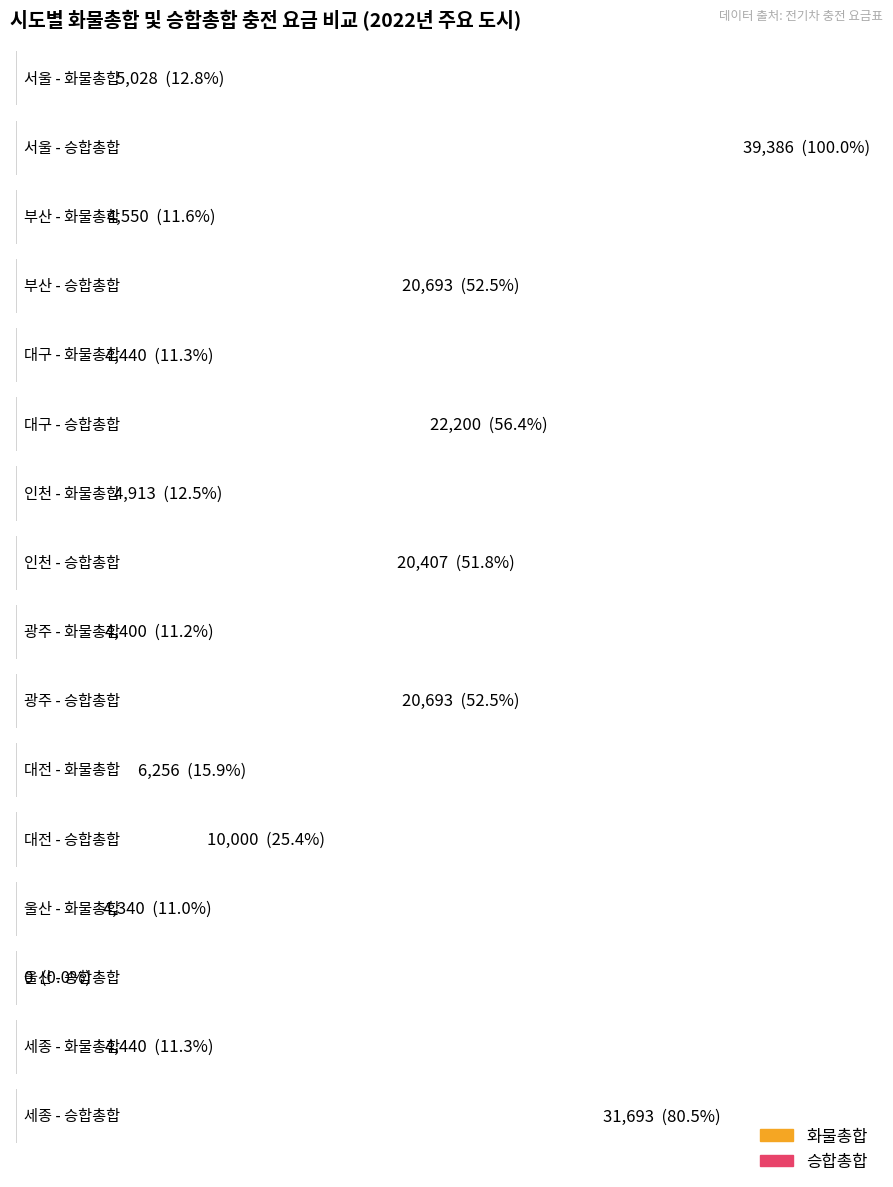

Reading left to right, what are all the values shown in this chart?

화물총합: 서울=5028	부산=4550	대구=4440	인천=4913	광주=4400	대전=6256	울산=4340	세종=4440
승합총합: 서울=39386	부산=20693	대구=22200	인천=20407	광주=20693	대전=10000	울산=0	세종=31693